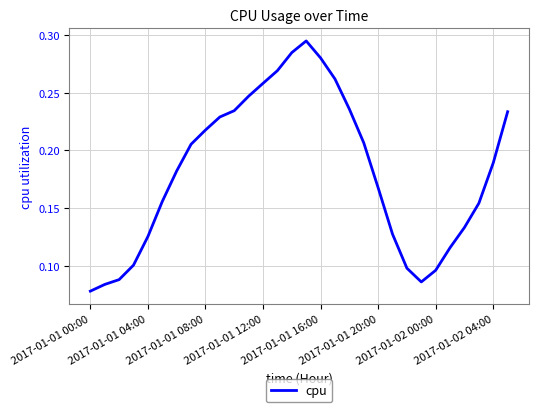

Does the chart have visible grid lines?

Yes